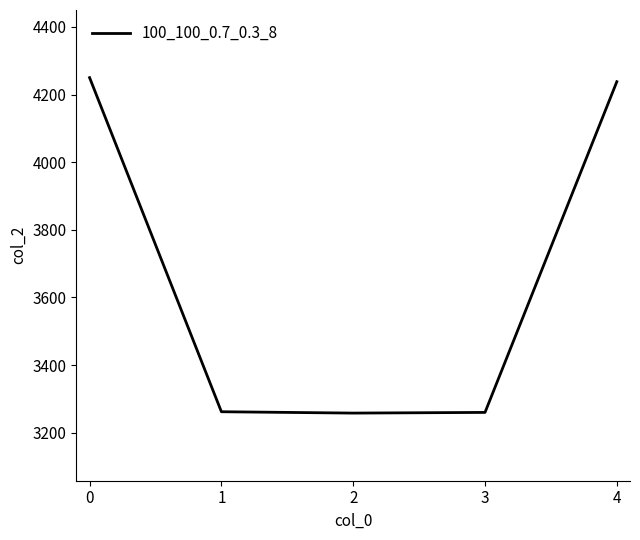

What is the difference between the second highest and second lowest values?

978